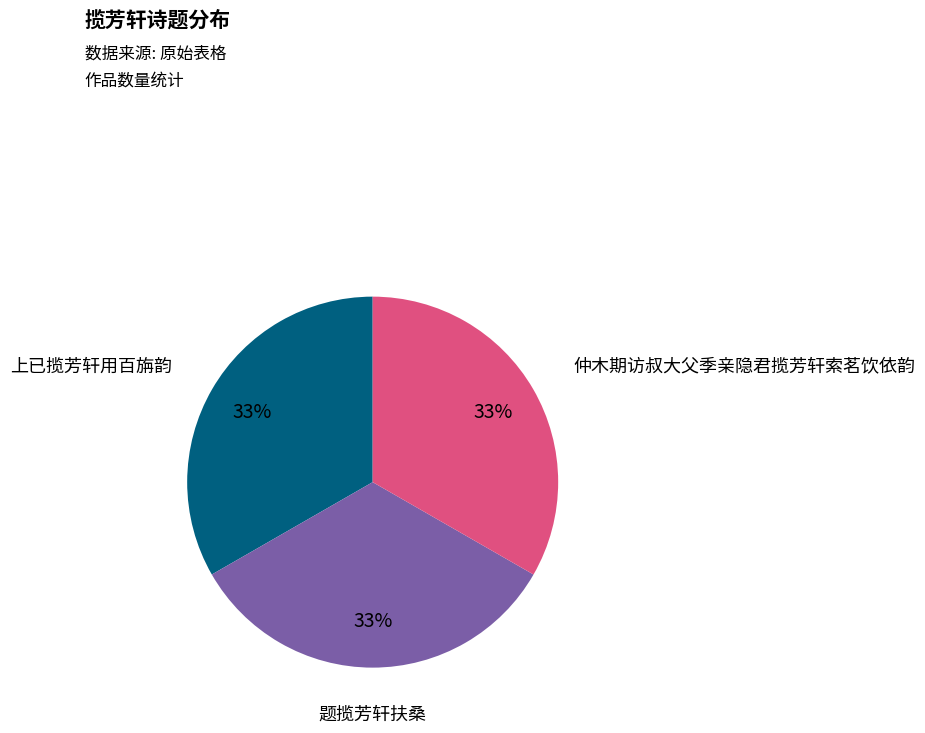

To the nearest percent, what percentage of the pie is 上已揽芳轩用百旃韵?

33%